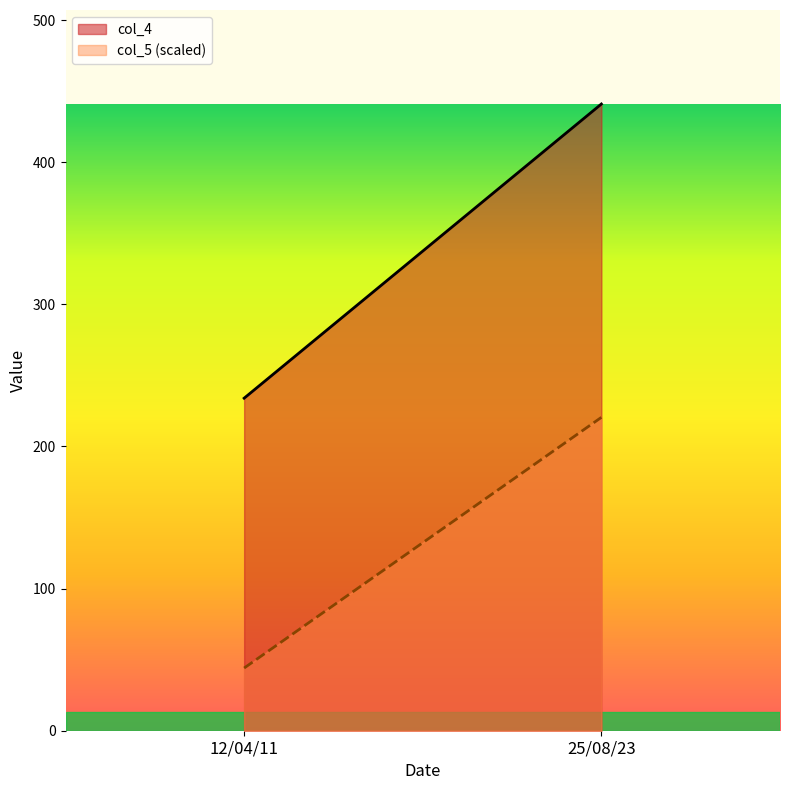

What is the difference between the highest and lowest values at 25/08/23?

220.5